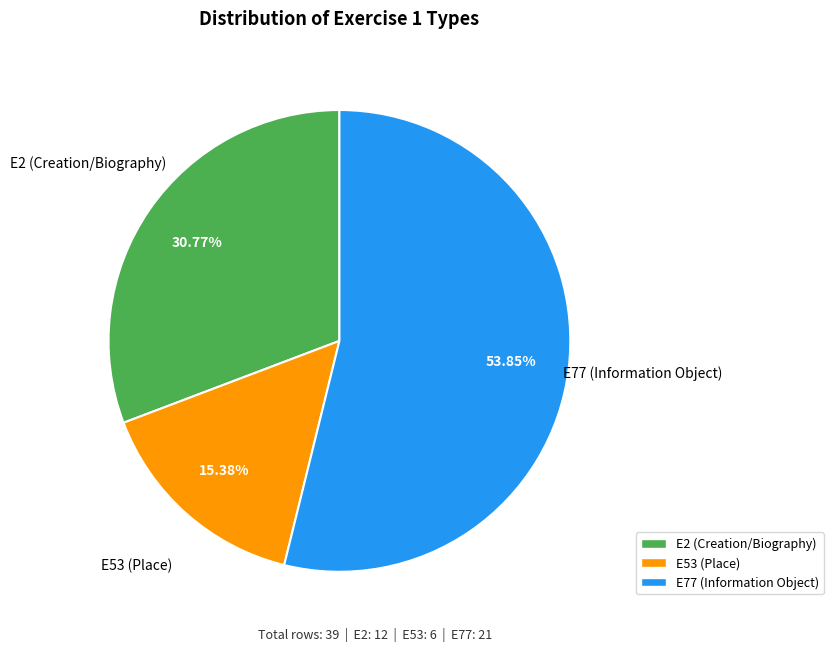

Does any single category account for the majority?

Yes